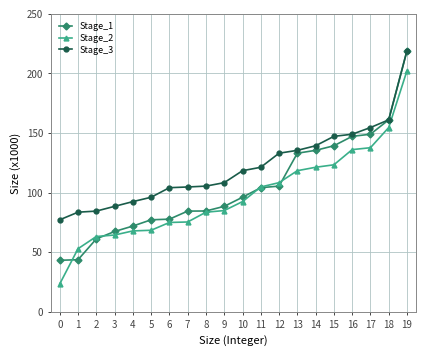

True or false: Stage_3 and Stage_1 intersect in this chart.

False